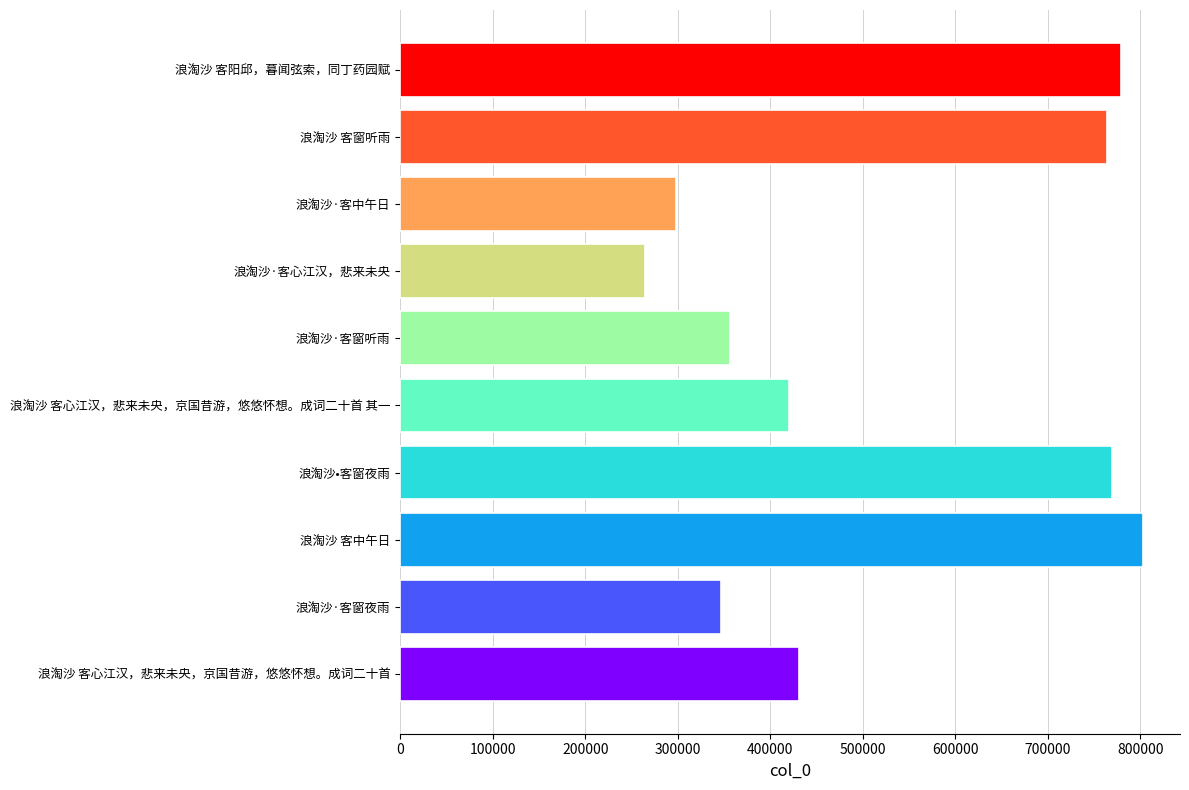

What is the average value?

523498